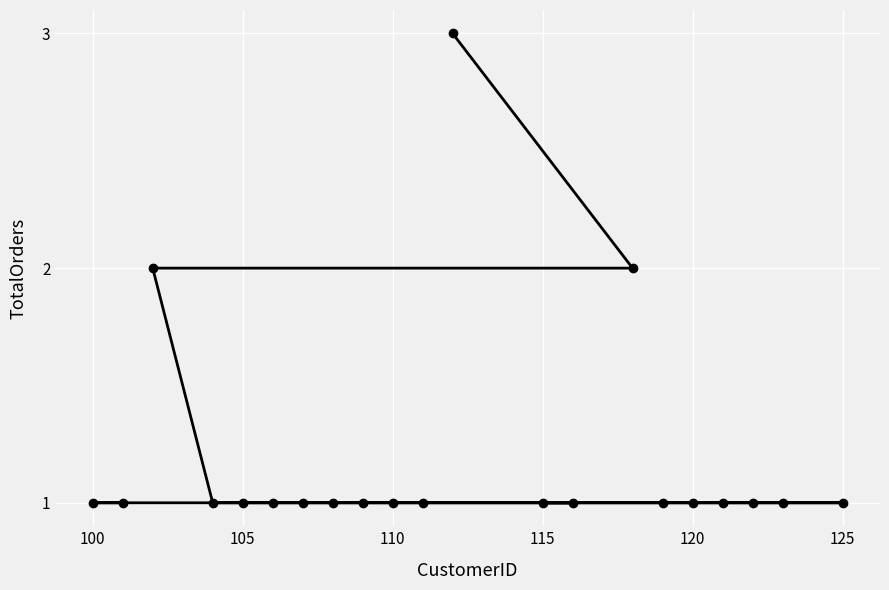

What is the difference between the maximum and minimum values?

2